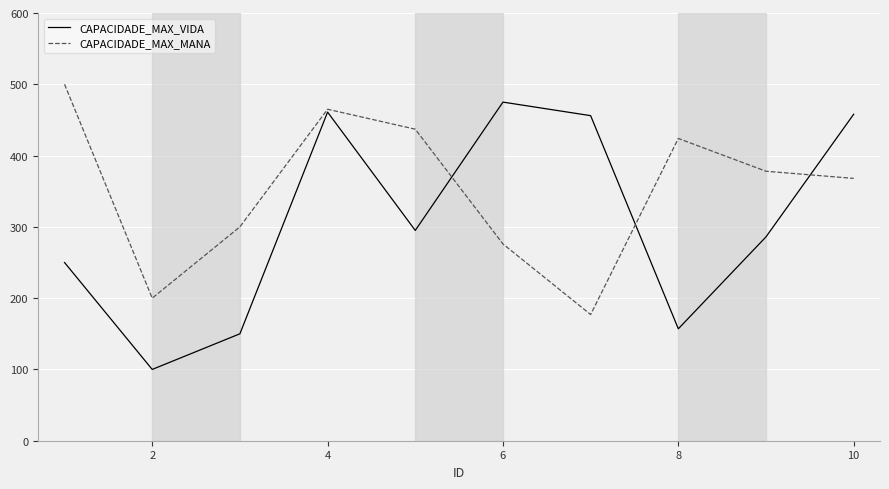

How many interior local valleys does the CAPACIDADE_MAX_VIDA series have?

3